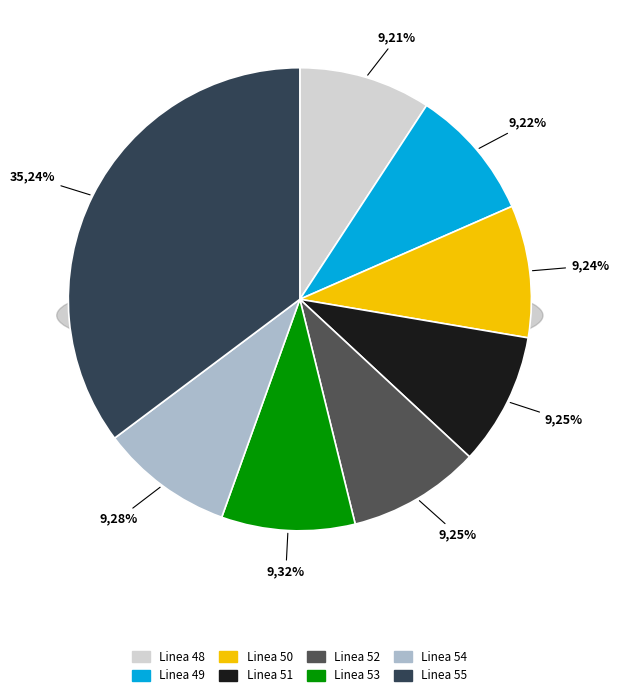

Combined, what portion of the pie is Linea 52 and Linea 55?

44.5%